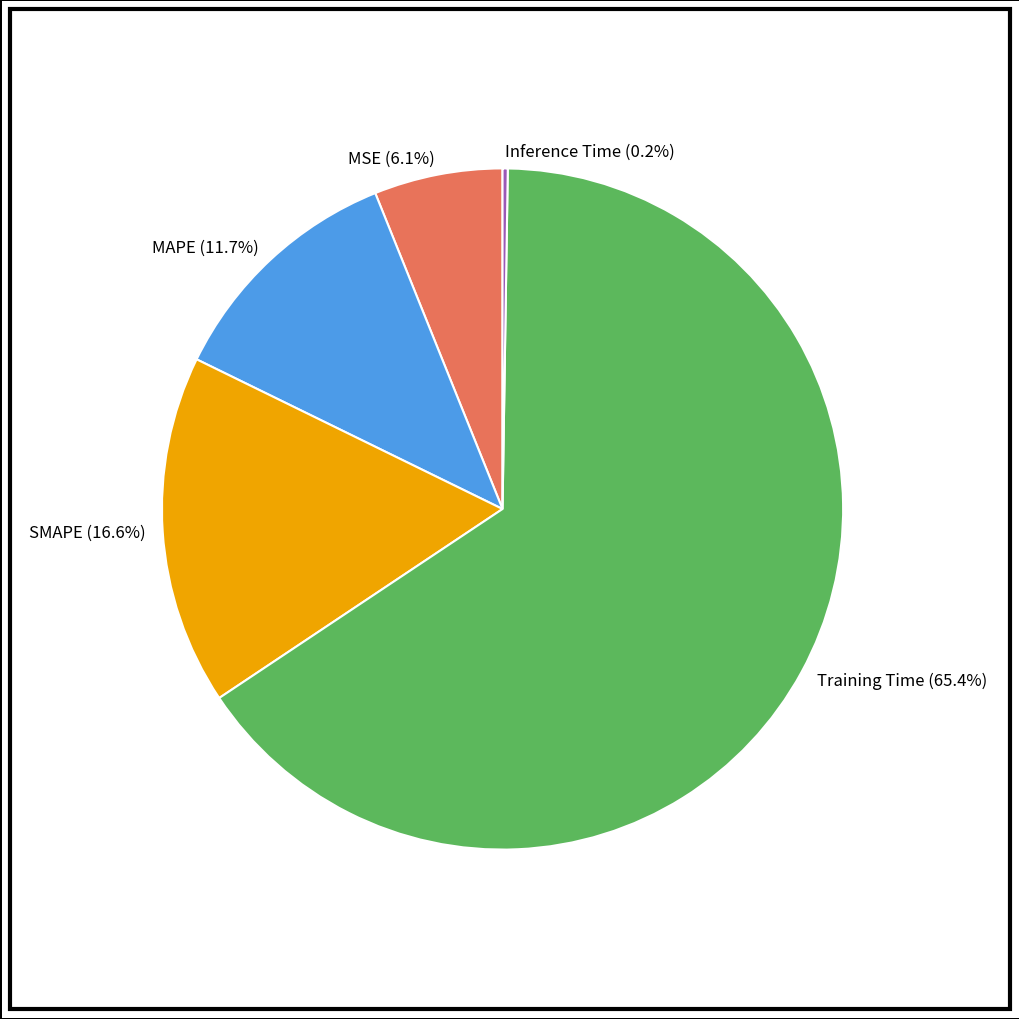

Does Training Time (65.4%) account for over 50% of the chart?

Yes